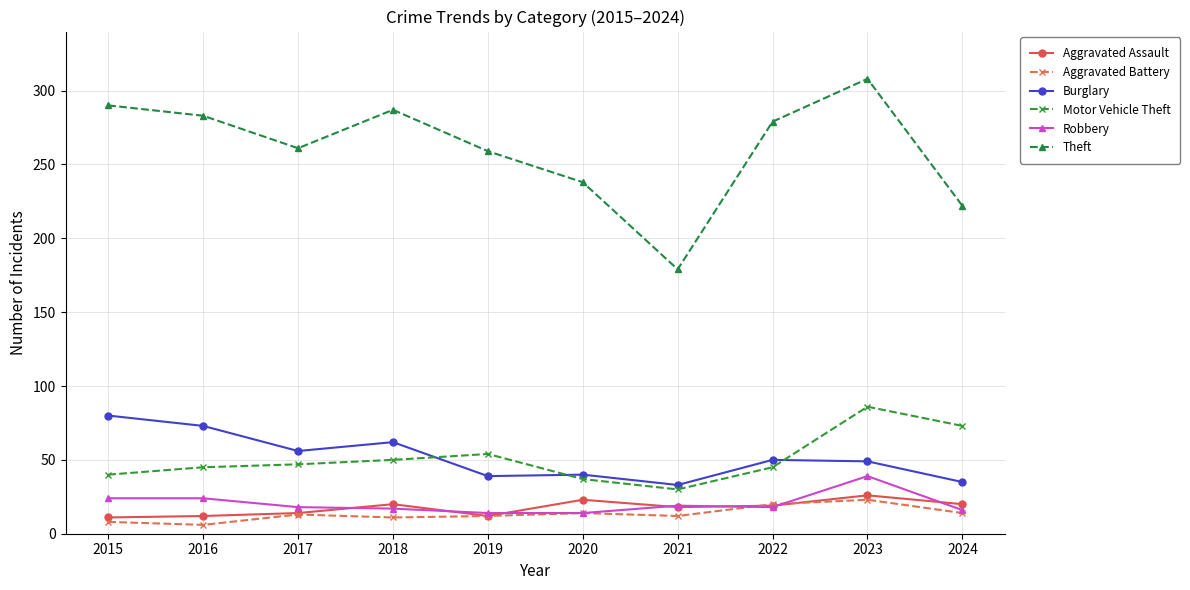

What is the total value across all series at 2024?

380